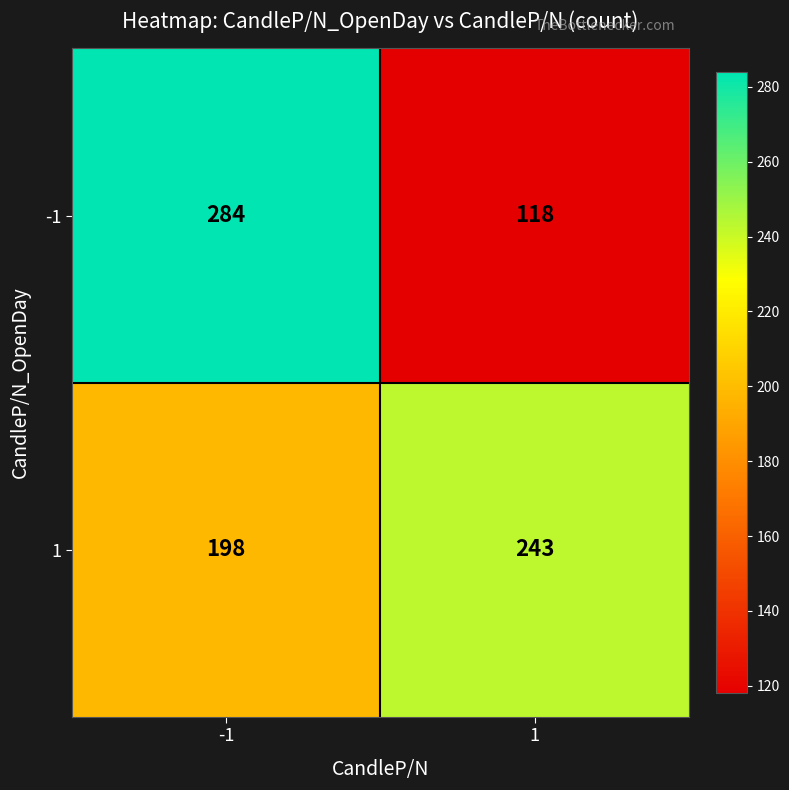

What is the approximate value of 1 at -1?

198